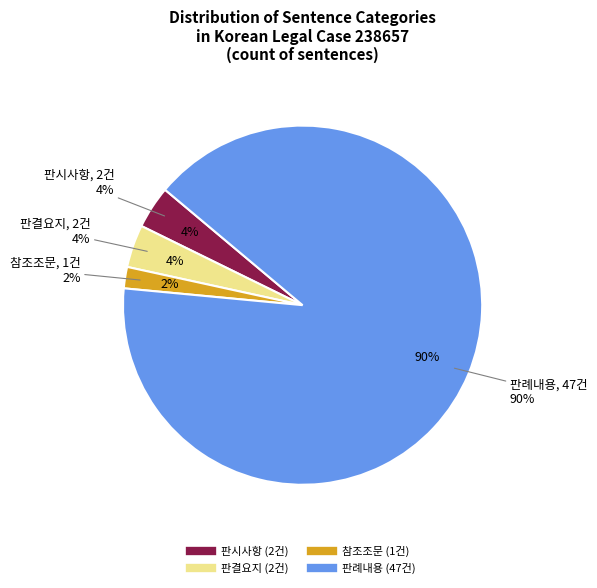

What percentage is the 판결요지 slice, to the nearest percent?

4%